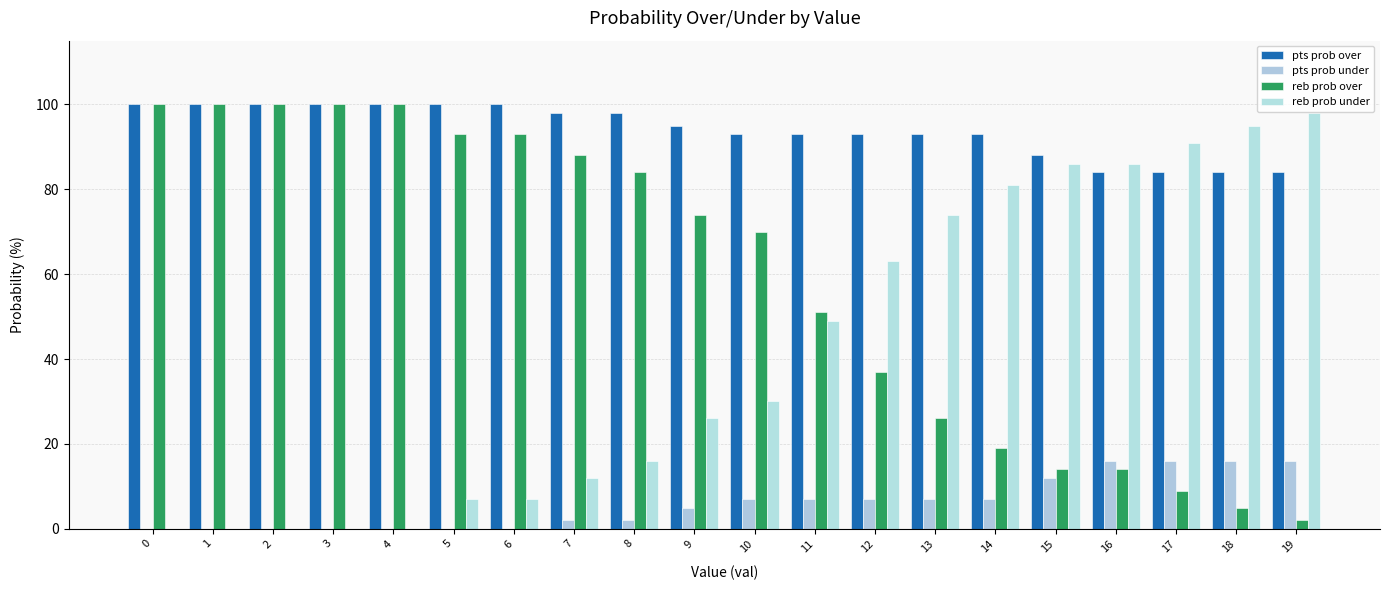

The pts prob over series shows 100 at 2. True or false?

True